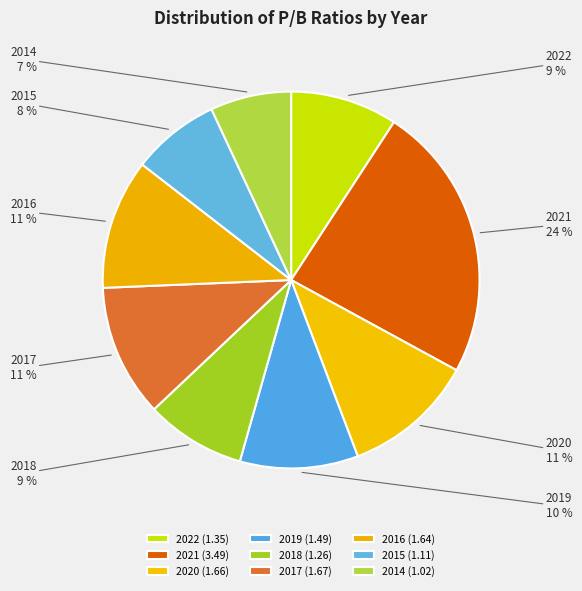

Approximately how many times larger is the value at 2014 compared to 2017?

0.6